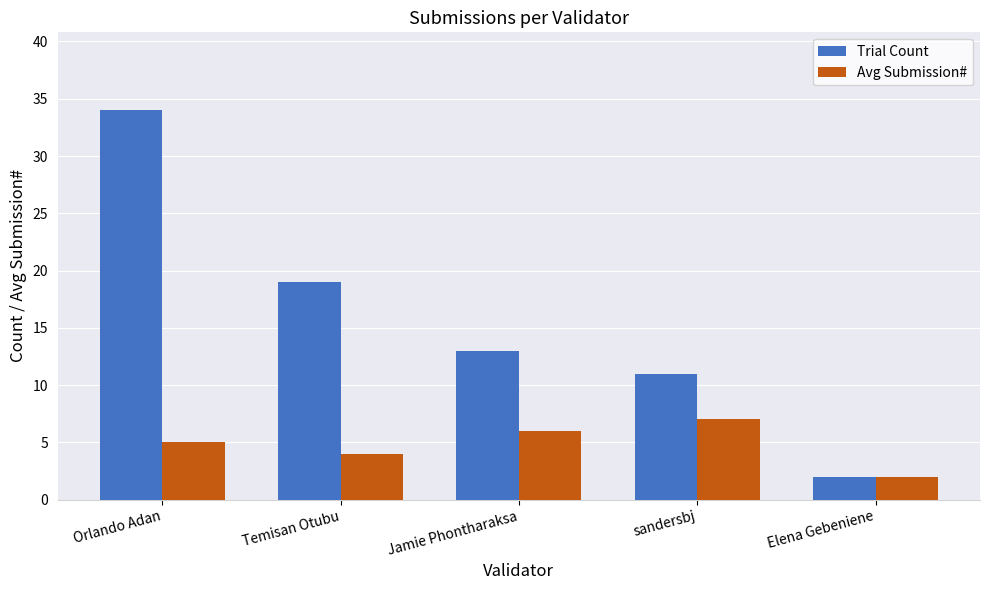

At how many categories does at least one series exceed 32?

1